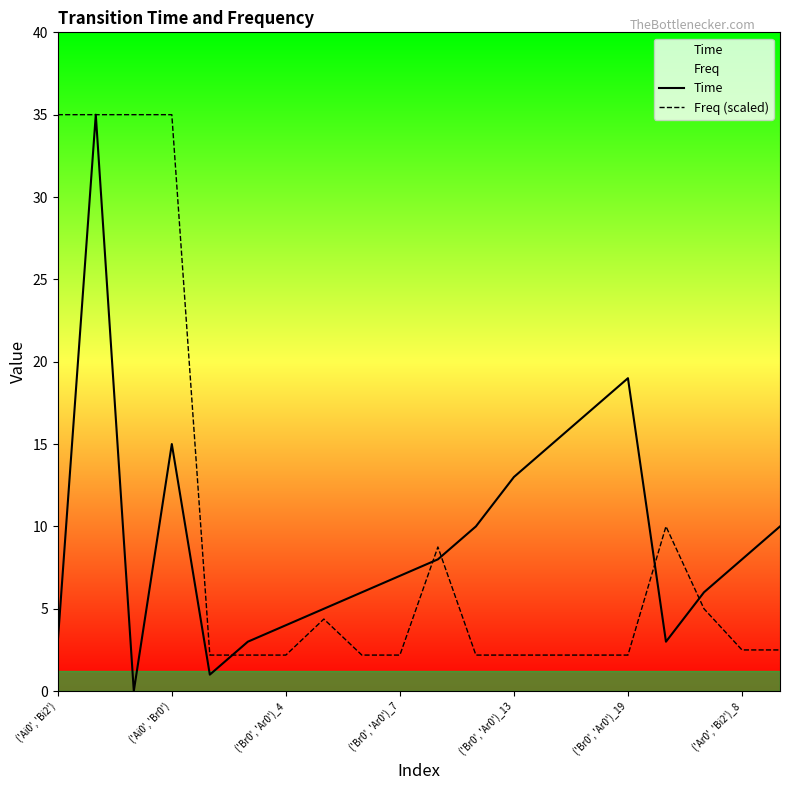

How many series are shown in this chart?

2